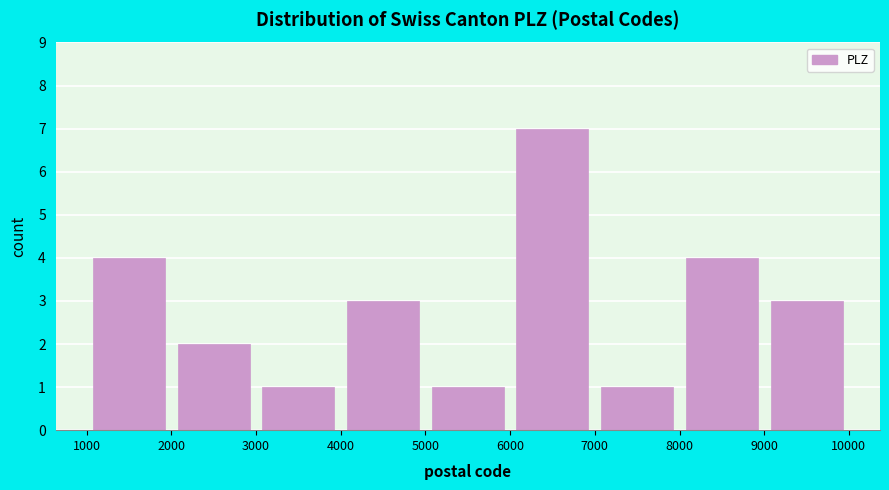

Reading left to right, transcribe this chart: for each bar, give the range it covers on the x-axis and its height. The values are not printed on the chart, so give them approximately, as read against the axis.

1000 to 2000: 4
2000 to 3000: 2
3000 to 4000: 1
4000 to 5000: 3
5000 to 6000: 1
6000 to 7000: 7
7000 to 8000: 1
8000 to 9000: 4
9000 to 10000: 3